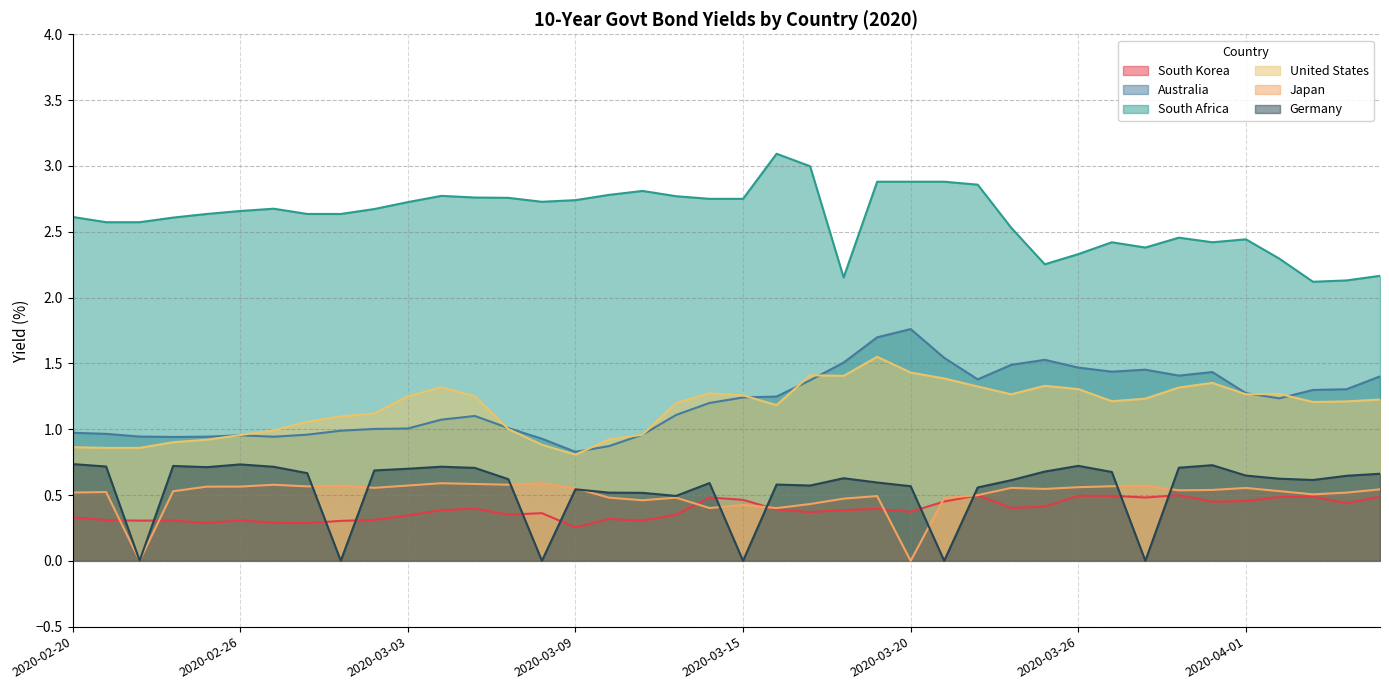

What position from the right is 2020-03-04?

29